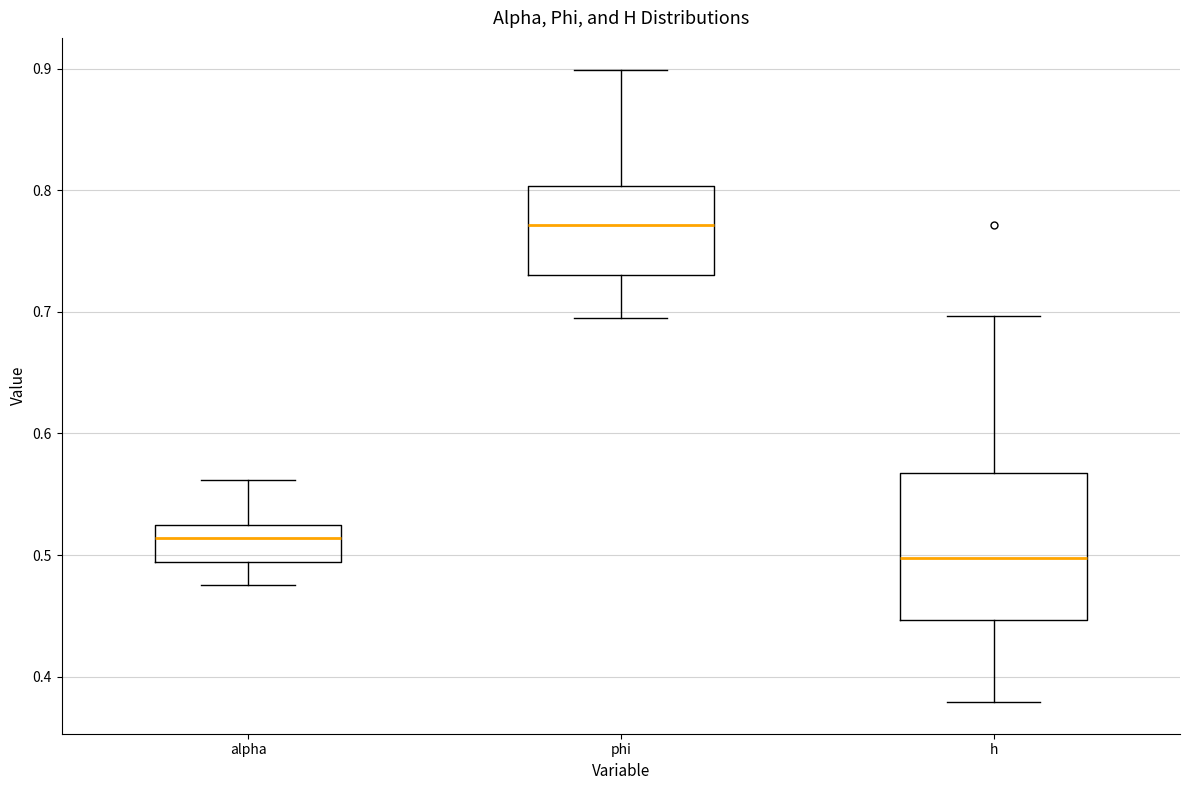

Comparing the boxes themselves (not the whiskers), which one is the tallest?

h